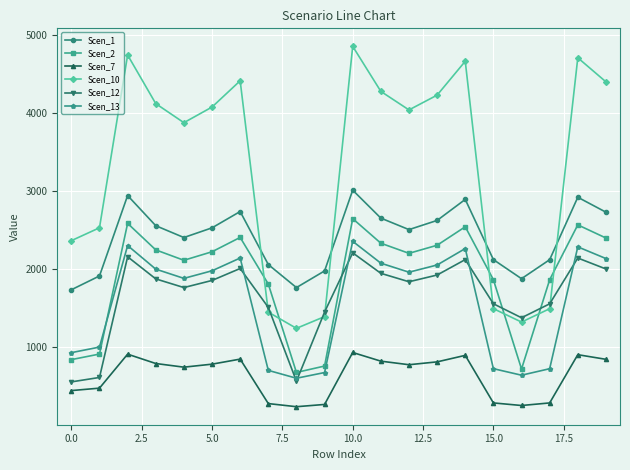

True or false: Scen_10 has more than 0 interior local peaks.

True